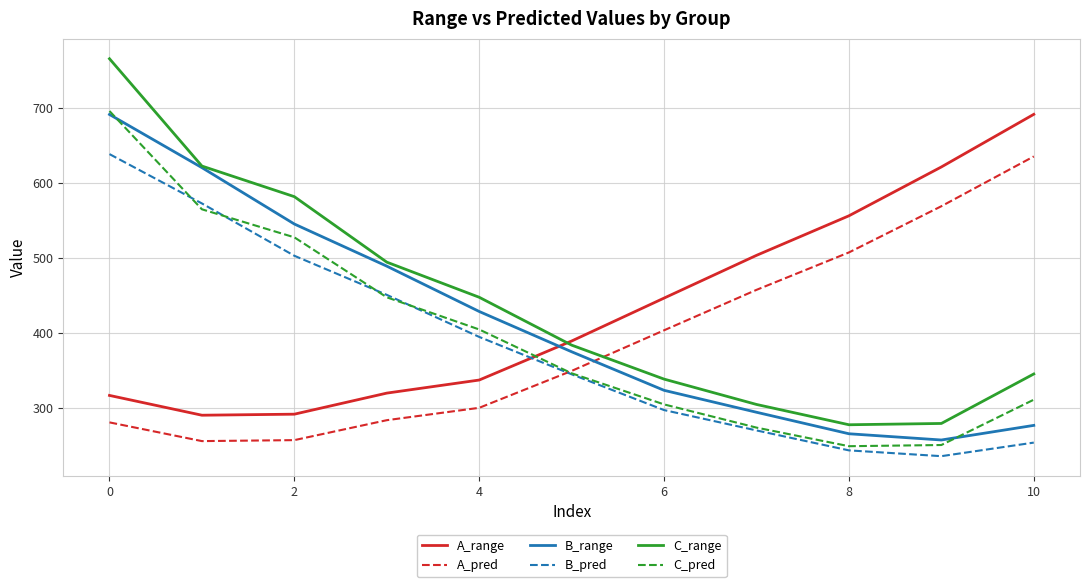

How many times do B_range and A_pred cross each other?

1